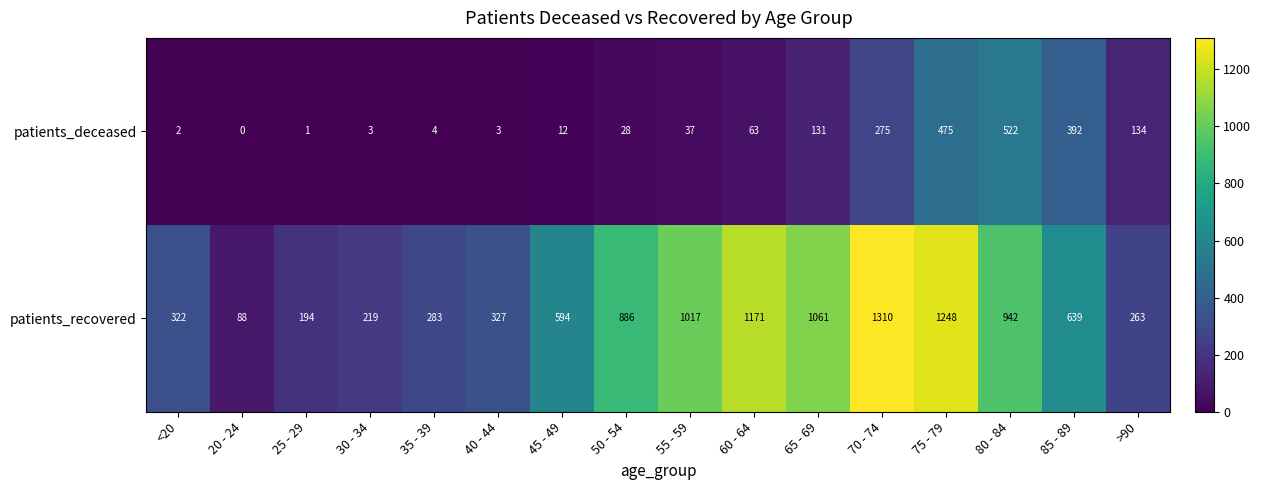

How many distinct data groups are displayed?

2